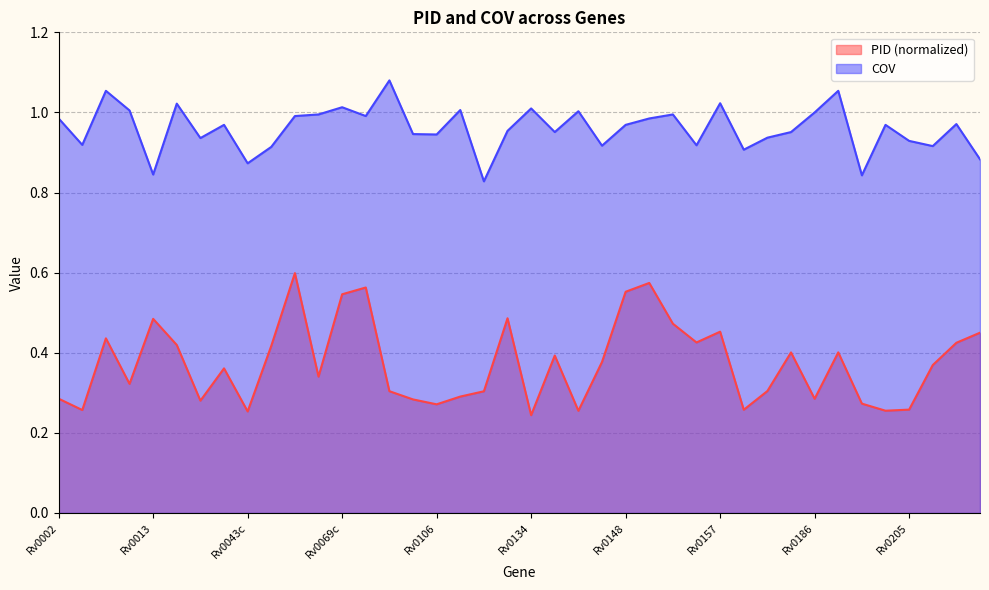

How many lines are shown in the chart?

2